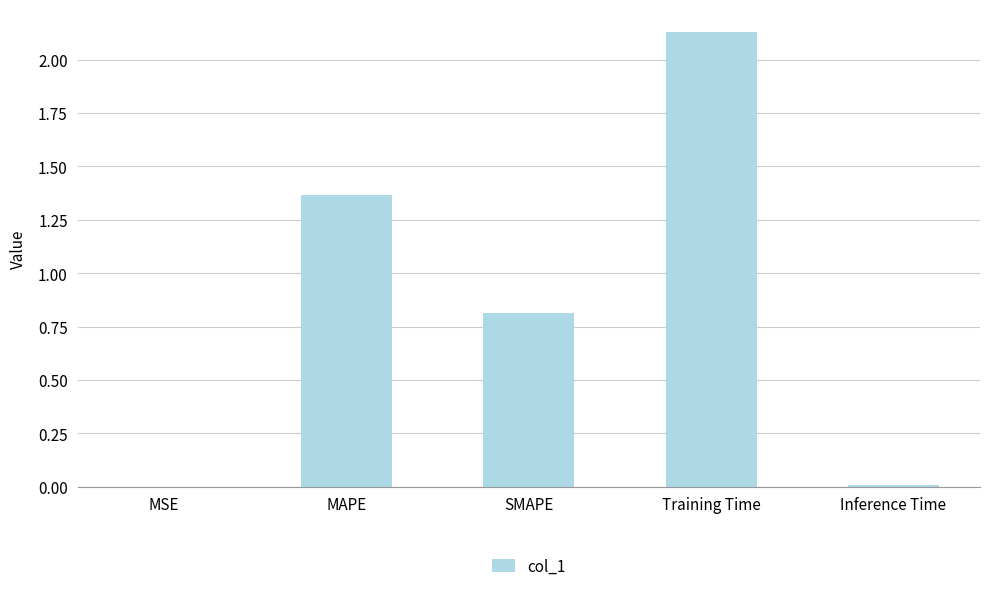

What is the change in value from MAPE to Training Time?

+0.8